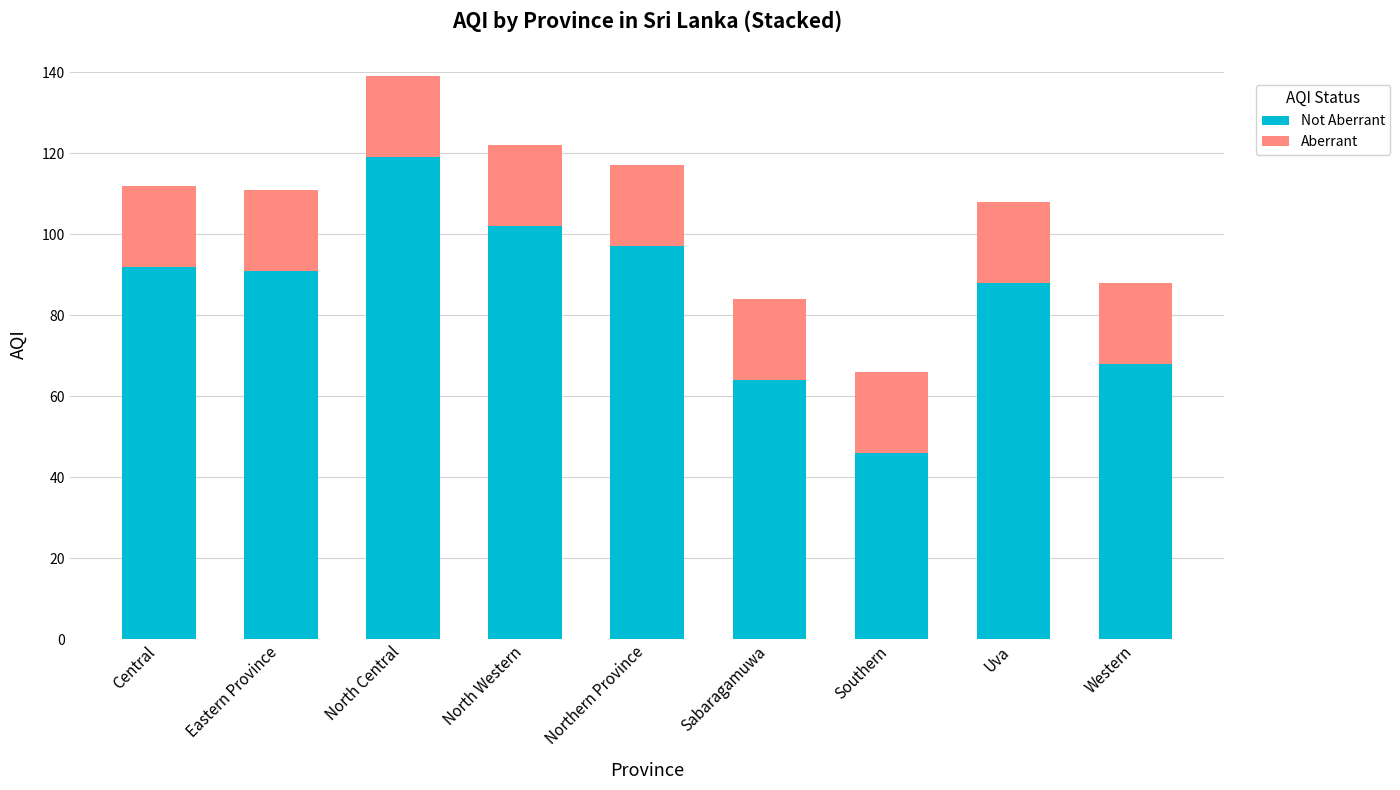

How many bars are there in total?

9